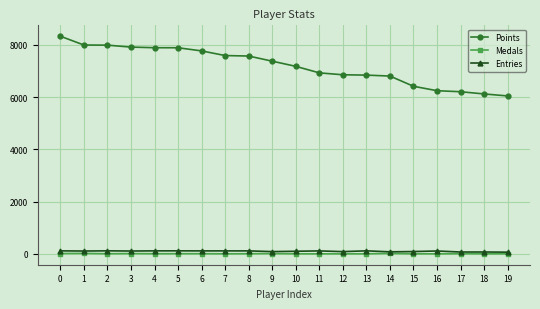

Which series changed the most between 6 and 17?

Points